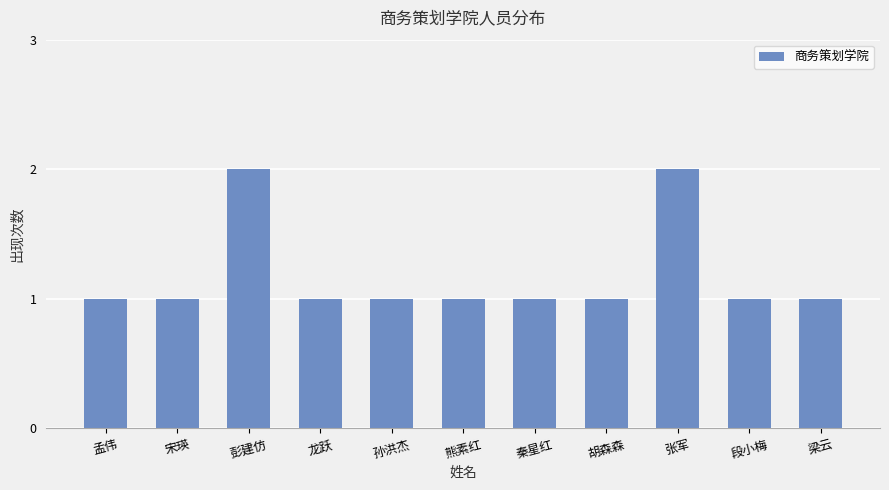

Approximately how many times larger is the value at 梁云 compared to 熊素红?

1.0